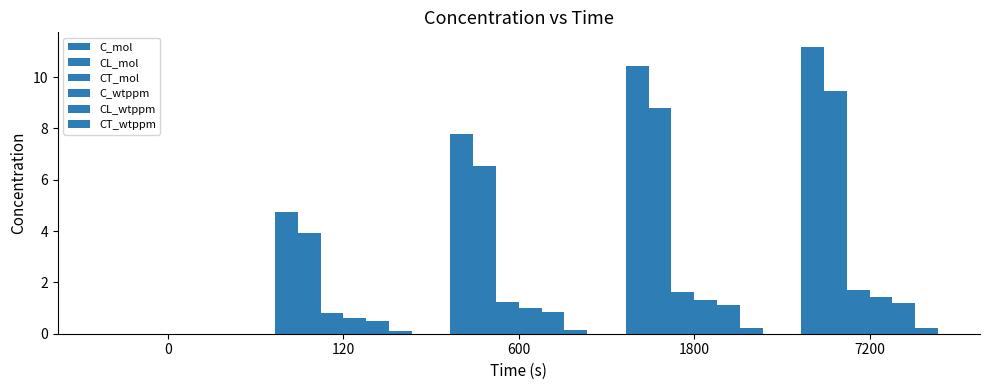

How many groups of bars are there?

5